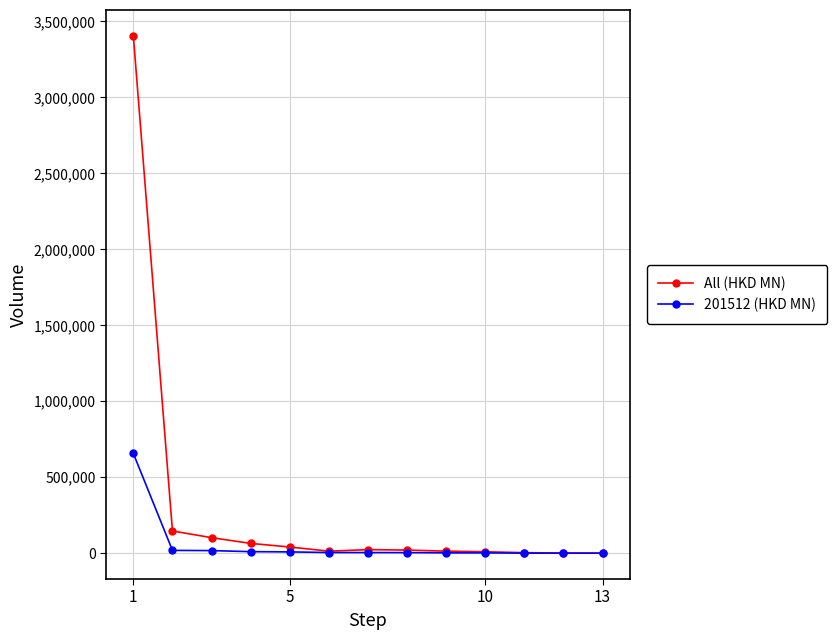

Which series has the largest total across all categories?

All (HKD MN)